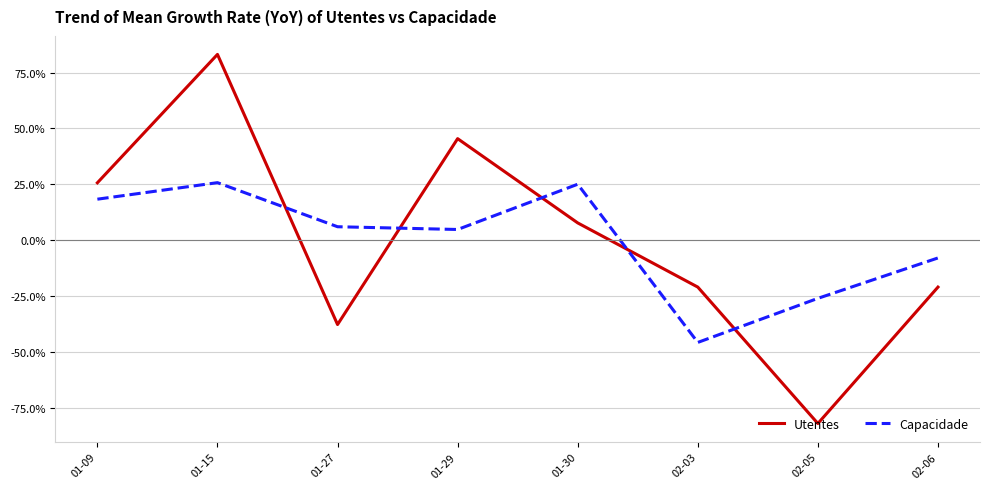

What is the spread (max minus min) of values at 02-03?

24.8